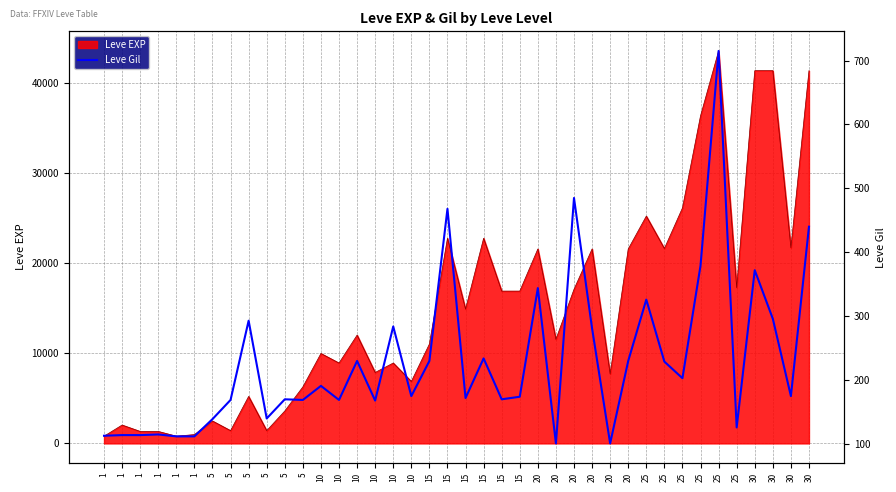

Between 15 and 25, which is larger?

15